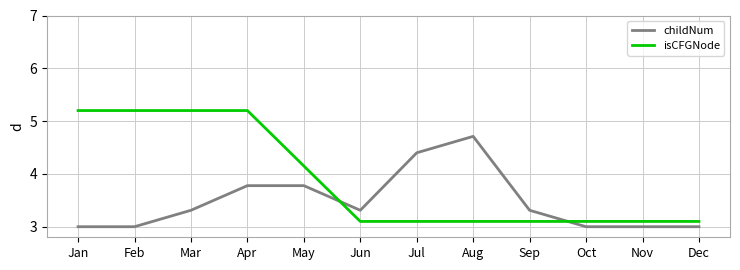

What is the total value across all series at Jan?

8.2